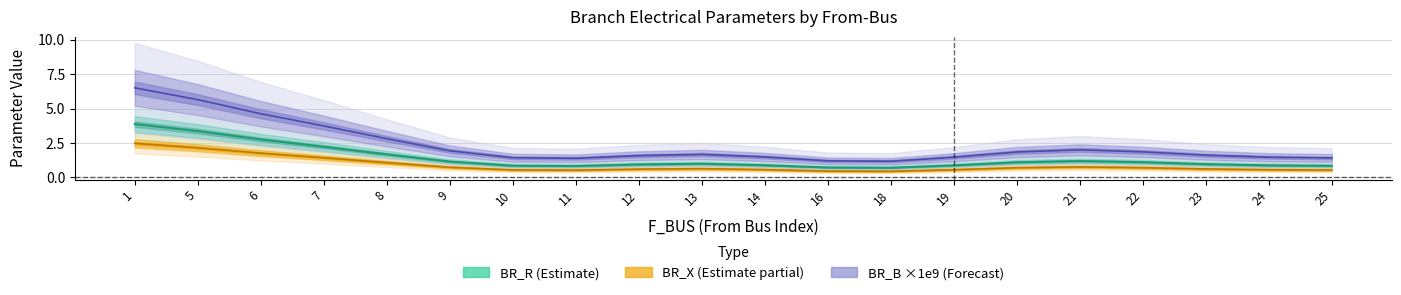

The BR_B series shows 0.0 at 7. True or false?

False